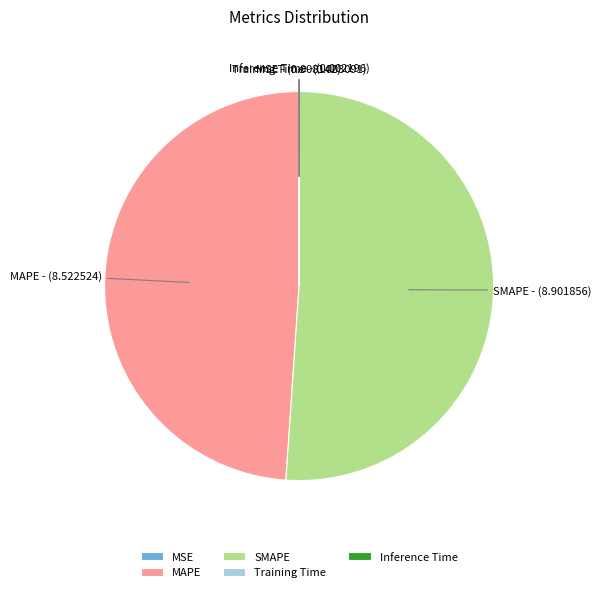

Does SMAPE represent more than half of the total?

Yes